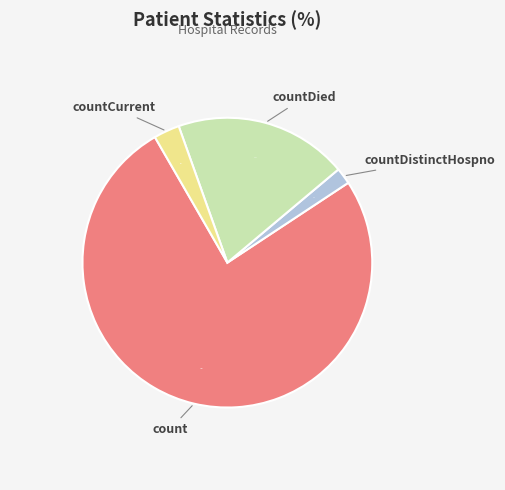

Is there a majority slice in this chart?

Yes